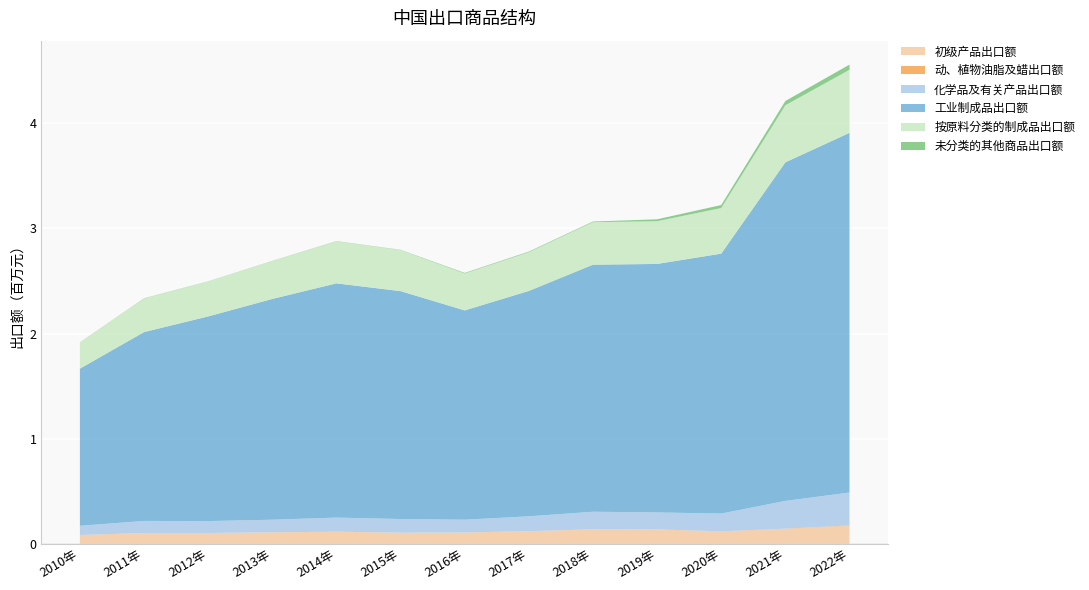

Reading left to right, extract all data points from this chart.

初级产品出口额: 81685.8	100545.0	100558.2	107267.6	112692.1	103927.1	105186.8	117733.2	134992.8	133969.6	115629.2	140072.0	169606.1
动、植物油脂及蜡出口额: 355.5	526.0	544.5	583.8	623.1	644.8	575.1	809.9	1065.2	1154.3	1404.7	2331.0	3566.7
化学品及有关产品出口额: 87571.9	114788.0	113565.4	119617.5	134543.2	129579.6	121928.8	141293.5	167465.6	161765.4	169133.4	264235.0	313321.7
工业制成品出口额: 1496068.6	1797836.0	1948156.1	2101736.4	2229600.6	2169541.1	1992444.4	2145638.1	2351688.7	2365512.5	2474322.3	3222951.0	3423995.3
按原料分类的制成品出口额: 249108.1	319560.0	333140.8	360606.4	400224.2	391017.7	351244.7	368564.1	404659.2	406732.6	434069.8	543268.0	599981.8
未分类的其他商品出口额: 1467.9	2343.0	1416.8	1729.0	2267.2	2380.9	5570.3	5759.7	6170.6	18068.8	28549.7	40432.0	49210.6